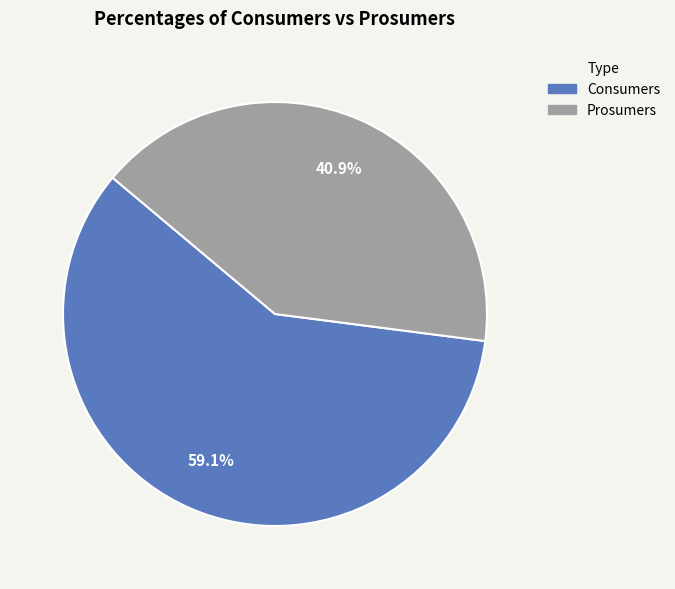

The Prosumers slice represents 41% of the pie. True or false?

True